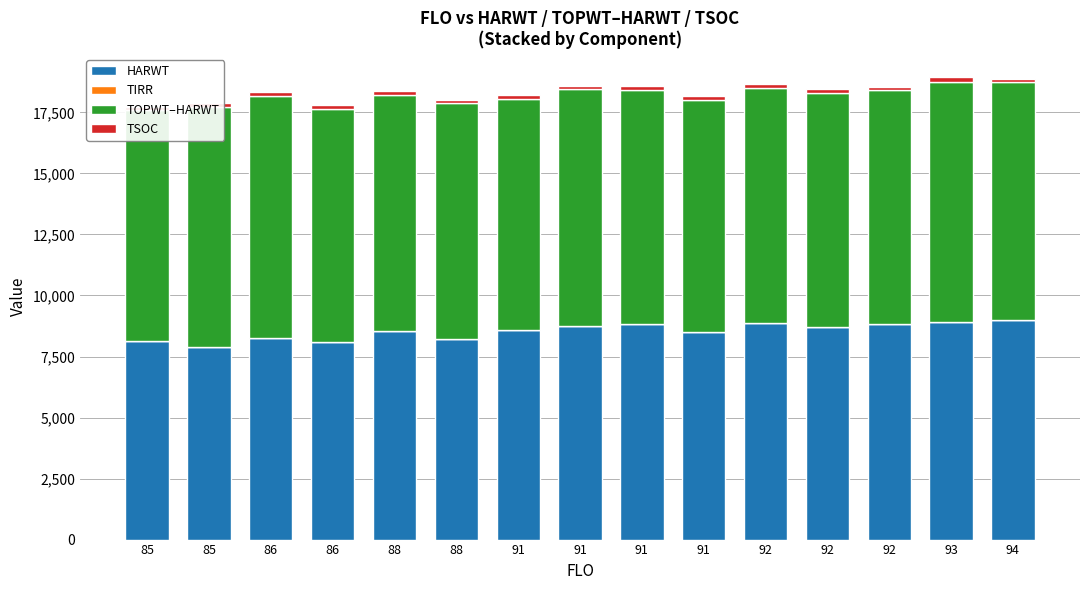

At which category is the sum across all series the highest?

93